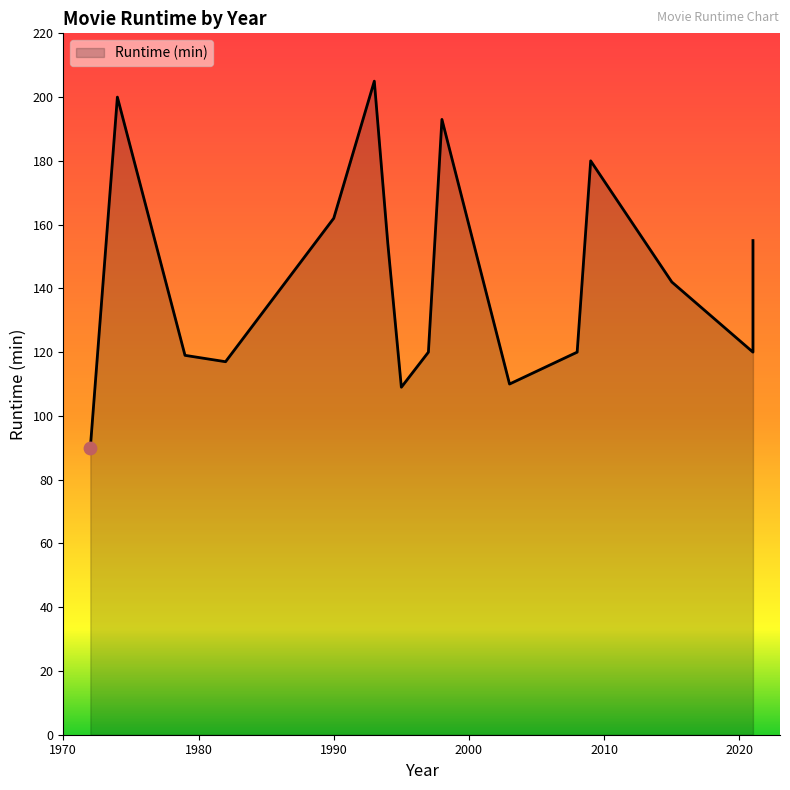

What is the ratio of the value at 1994 to the value at 1993?

0.8